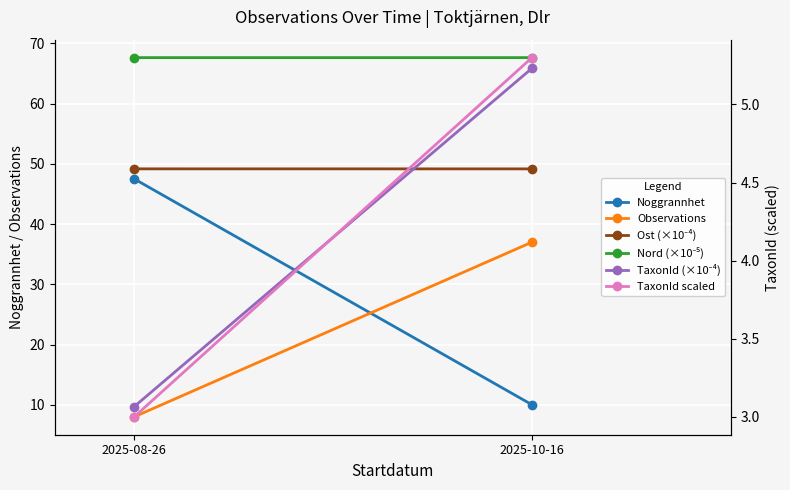

What is the greatest value displayed?

67.7